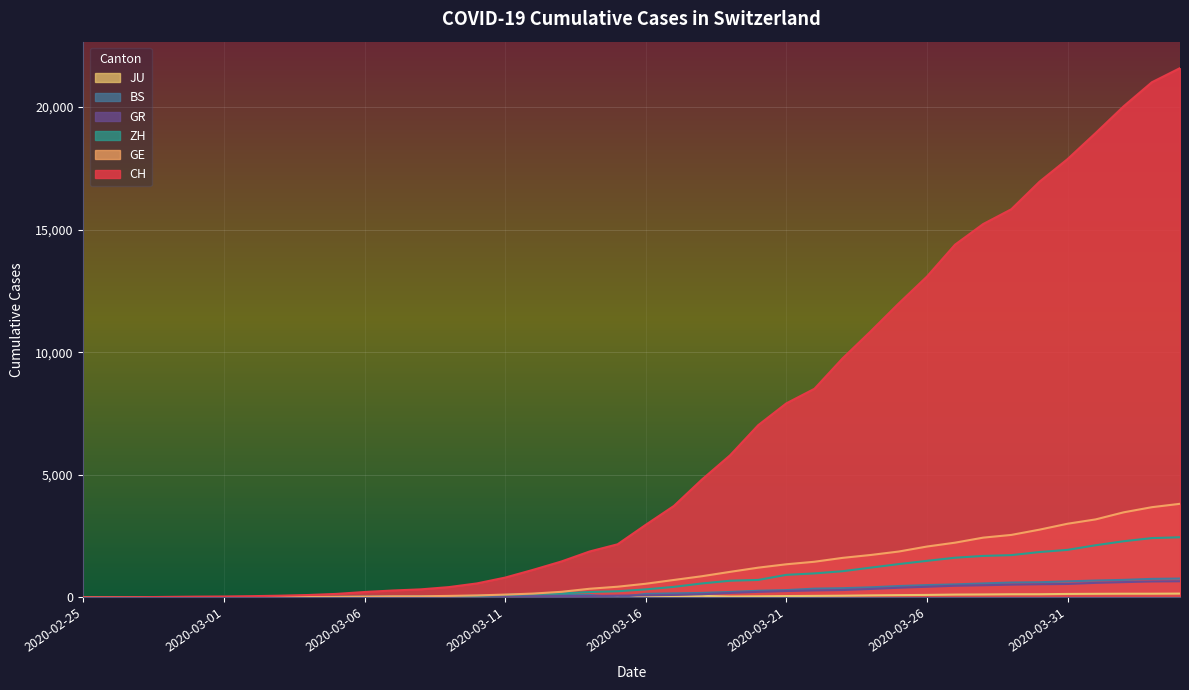

True or false: ZH and GR cross at least once.

False